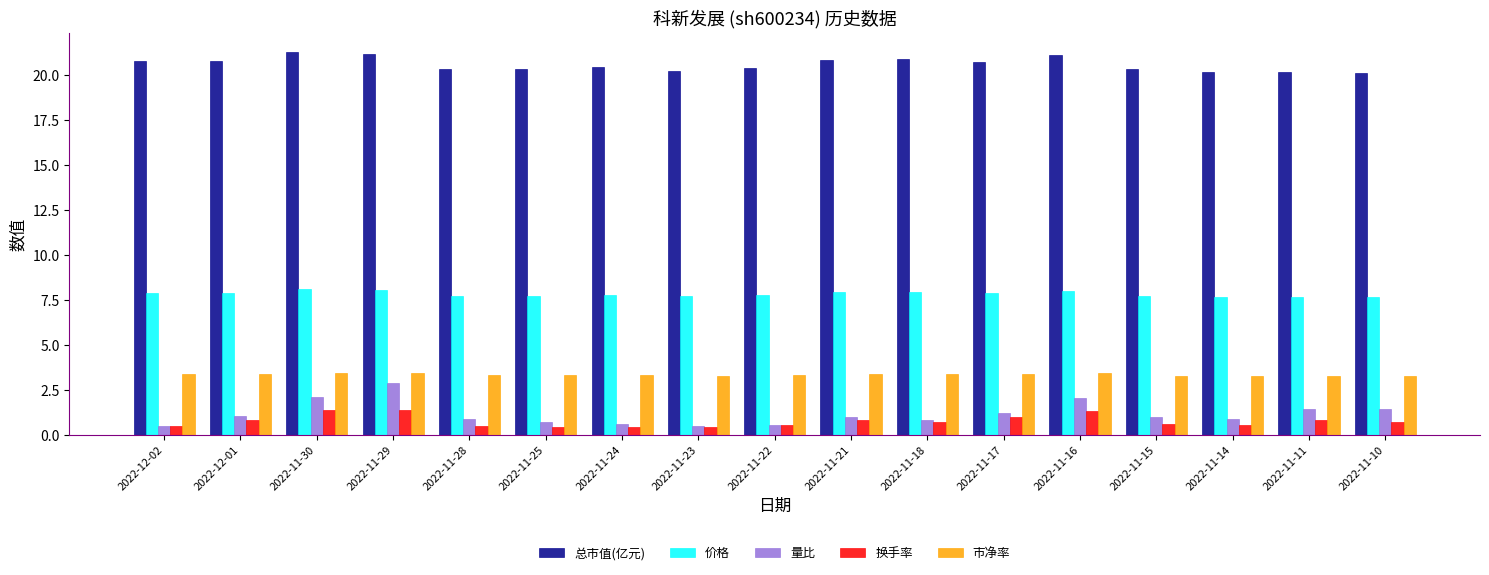

How many bars are there in total?

85